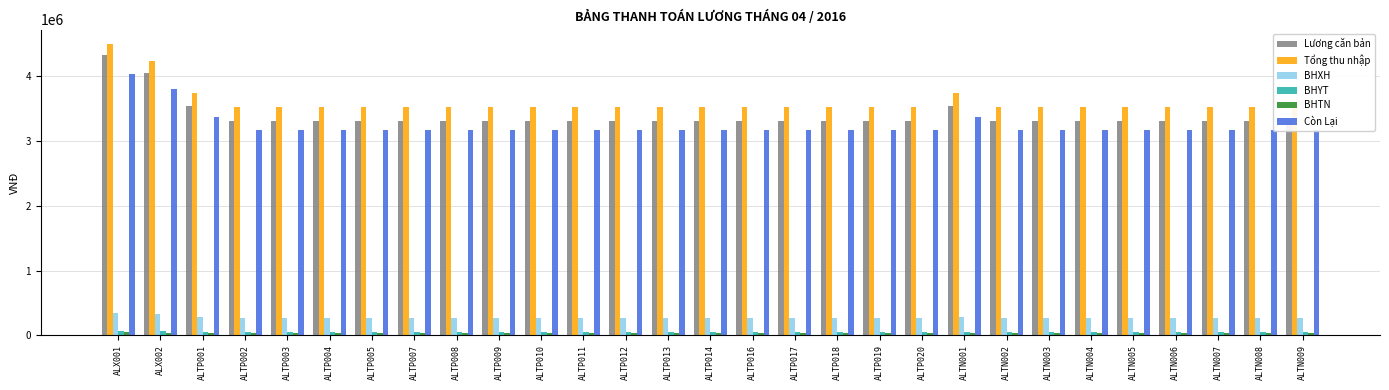

Where is Lương căn bản nearest to the value 3826500?

ALX002